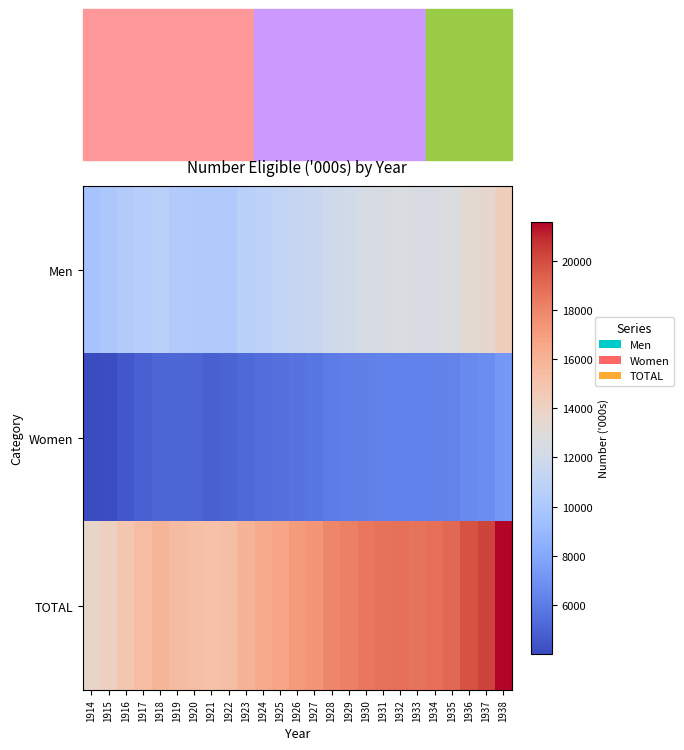

Reading left to right, what are all the values shown in this chart?

Men: 1914=9667	1915=9947	1916=10316	1917=10514	1918=10705	1919=10308	1920=10215	1921=10245	1922=10249	1923=10687	1924=10946	1925=11110	1926=11427	1927=11607	1928=11901	1929=12064	1930=12326	1931=12469	1932=12566	1933=12463	1934=12522	1935=12705	1936=13246	1937=13546	1938=14303
Women: 1914=4020	1915=4146	1916=4532	1917=4853	1918=5183	1919=5139	1920=5064	1921=4905	1922=5043	1923=5214	1924=5415	1925=5513	1926=5640	1927=5747	1928=5985	1929=6097	1930=6199	1931=6239	1932=6258	1933=6228	1934=6273	1935=6347	1936=6573	1937=6735	1938=7285
TOTAL: 1914=13687	1915=14093	1916=14848	1917=15367	1918=15888	1919=15447	1920=15279	1921=15150	1922=15292	1923=15901	1924=16361	1925=16623	1926=17067	1927=17354	1928=17886	1929=18161	1930=18525	1931=18708	1932=18824	1933=18691	1934=18795	1935=19052	1936=19819	1937=20281	1938=21588